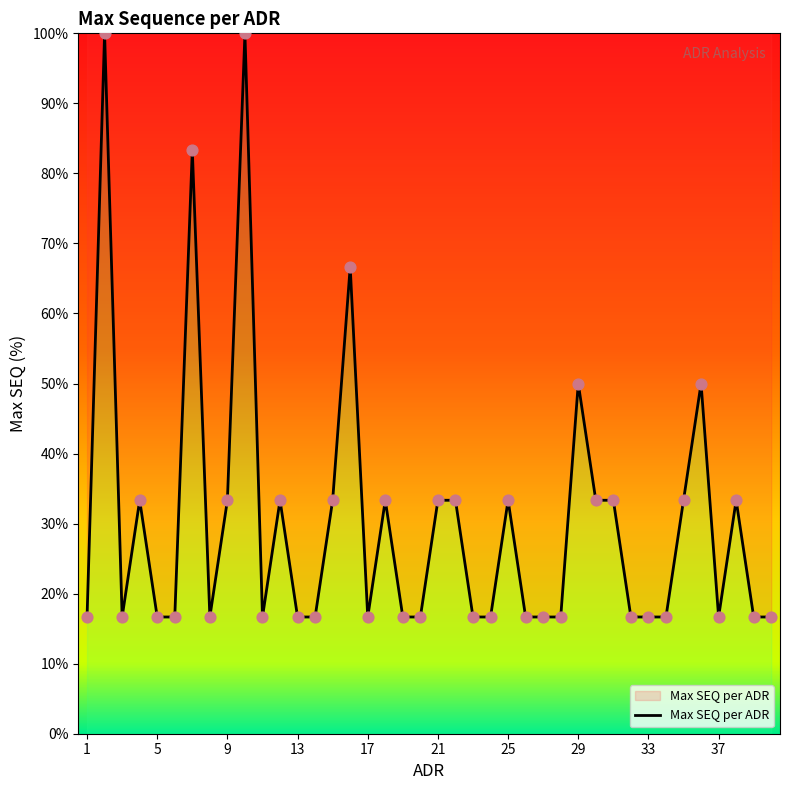

What is the difference between the maximum and minimum values?

83.3